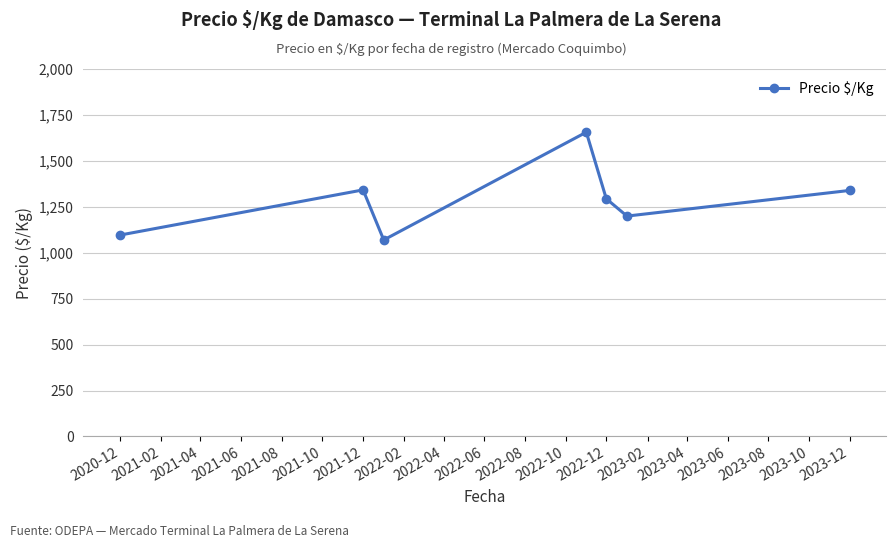

What is the minimum value shown in the chart?

1069.5